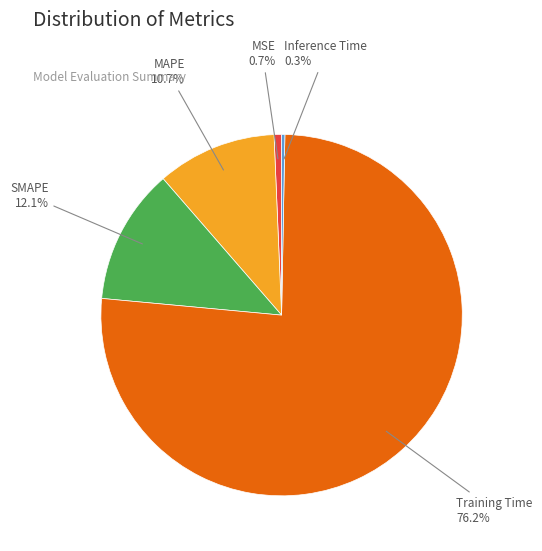

Between MSE and SMAPE, which is larger?

SMAPE